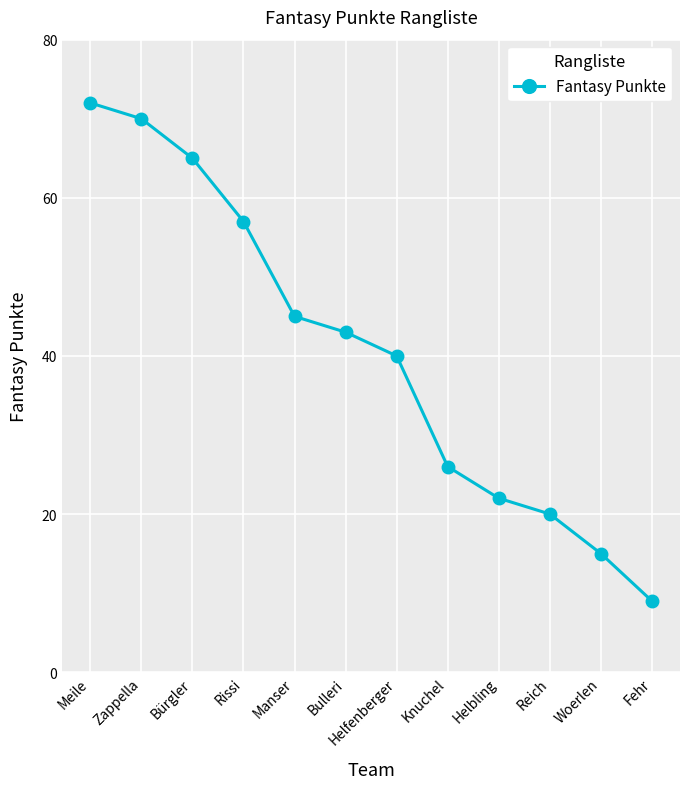

At which category does the chart reach its minimum across all series?

Fehr